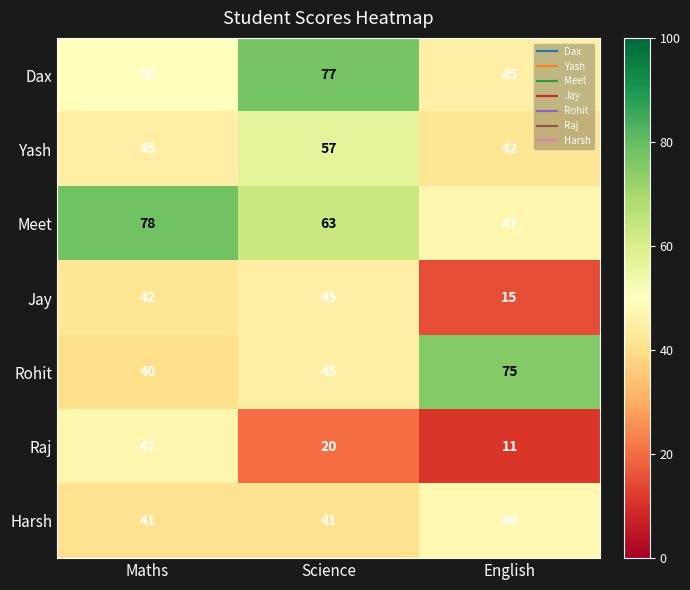

What is the greatest value displayed?

78